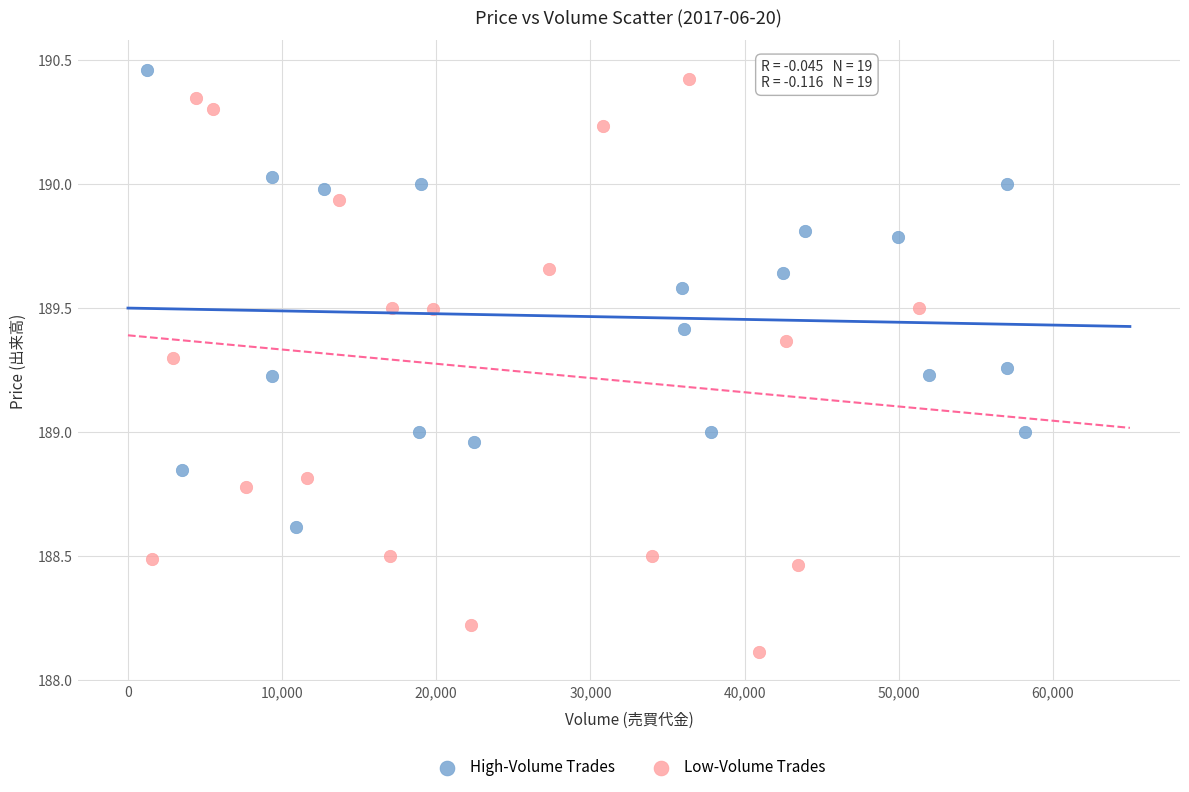

Which series reaches the minimum Y coordinate?

Low-Volume Trades